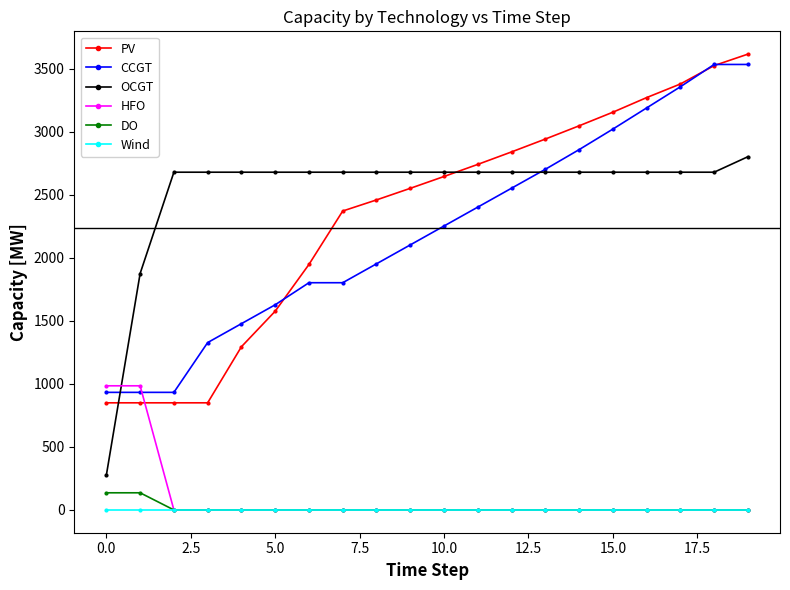

How many intersections are there between OCGT and PV?

2